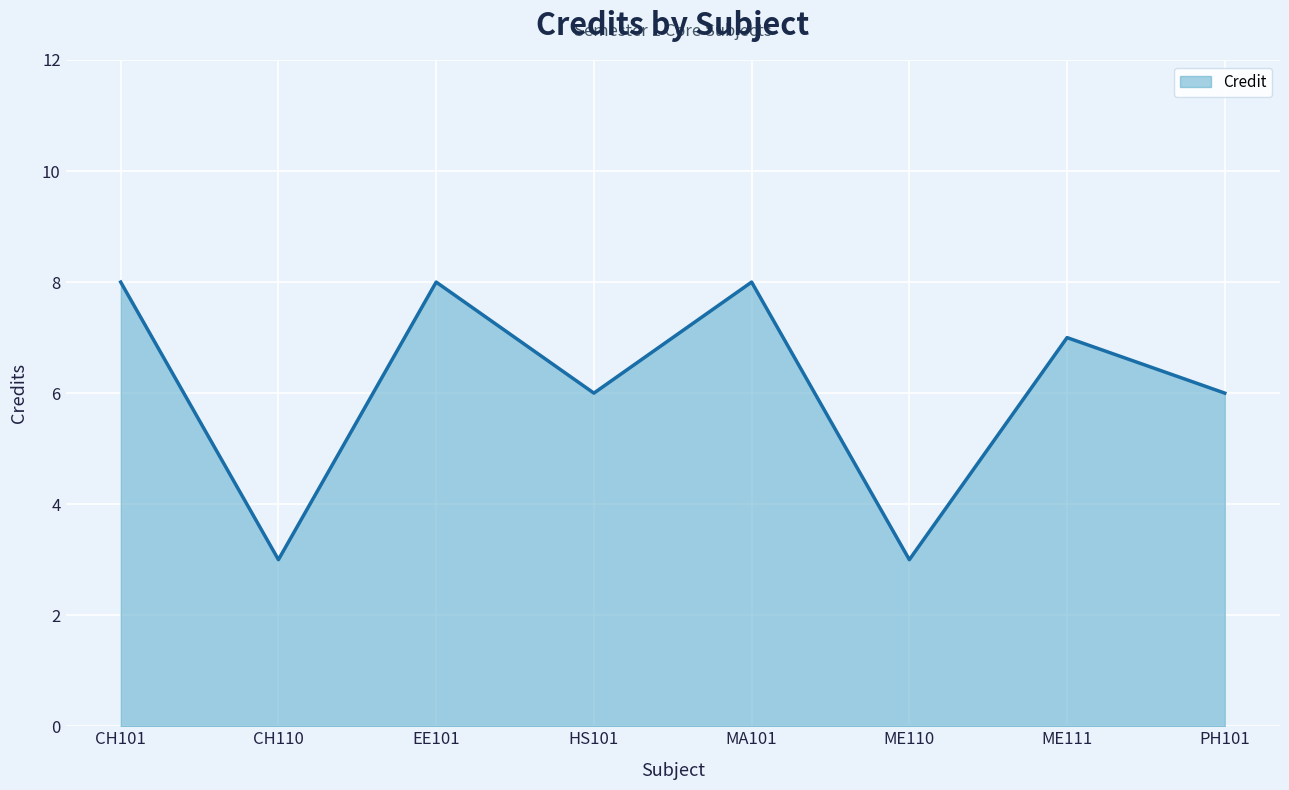

At which label does the data first exceed 7?

CH101